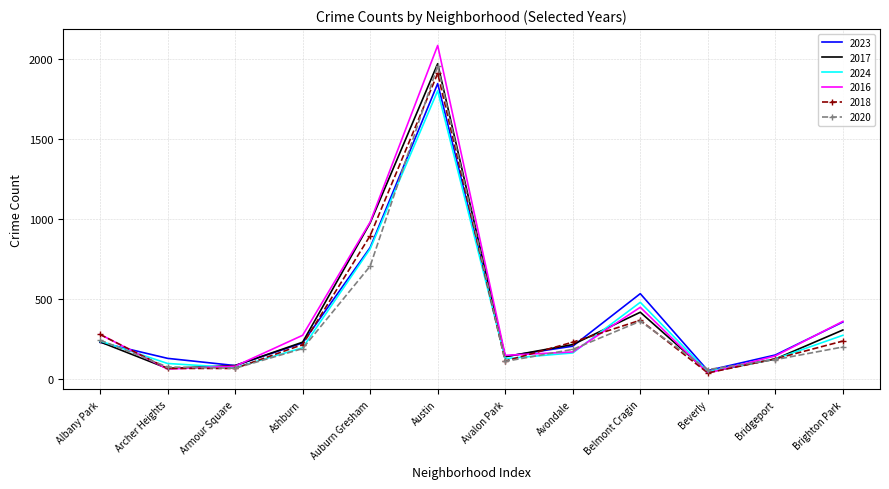

True or false: 2018 and 2016 intersect in this chart.

True